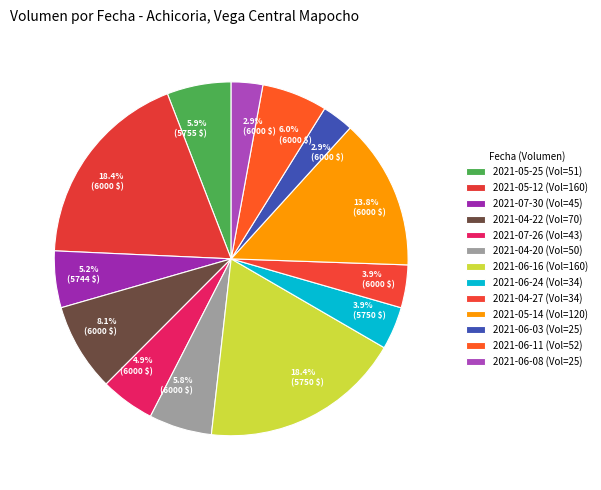

How many segments does this pie chart have?

13